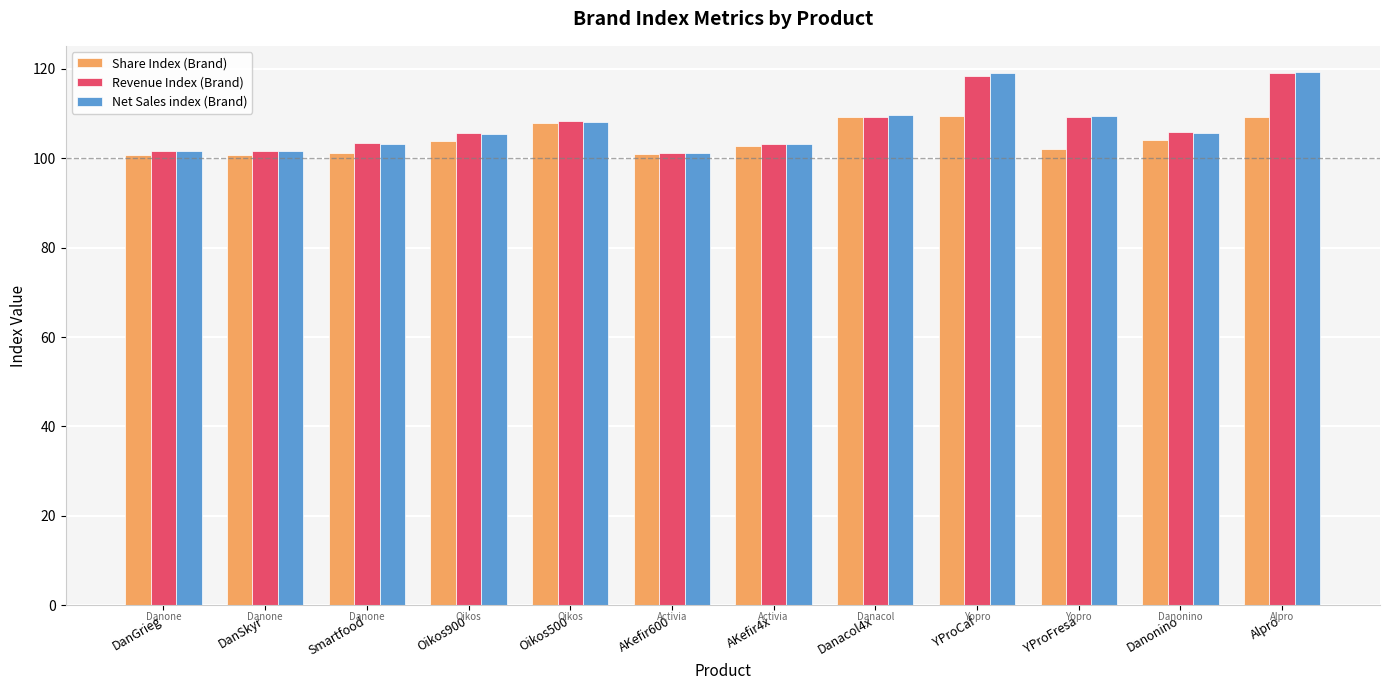

What is the difference between the second highest and second lowest values in the Share Index (Brand) series?

8.4